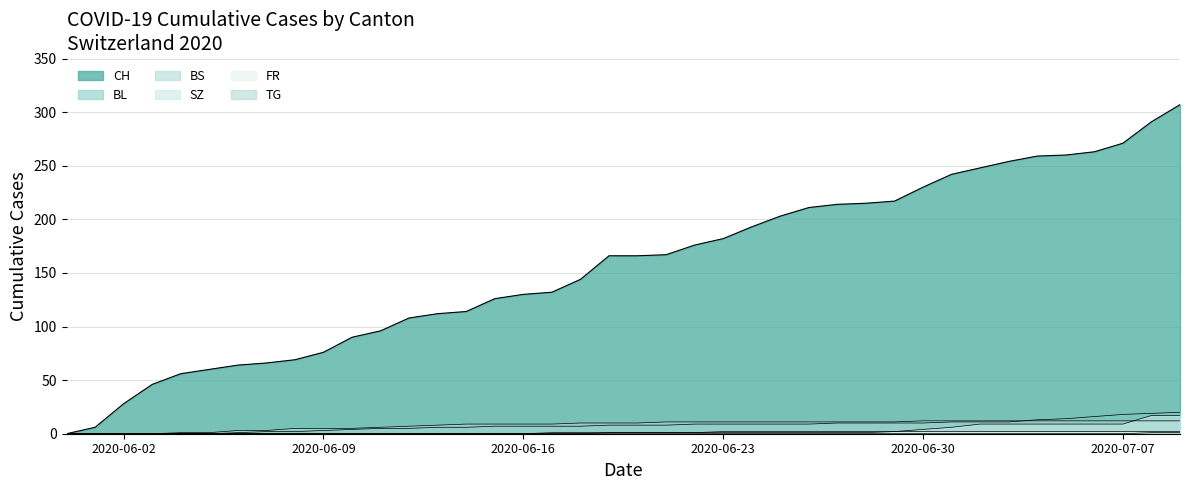

What is the label of the 4th point from the right?

2020-07-06